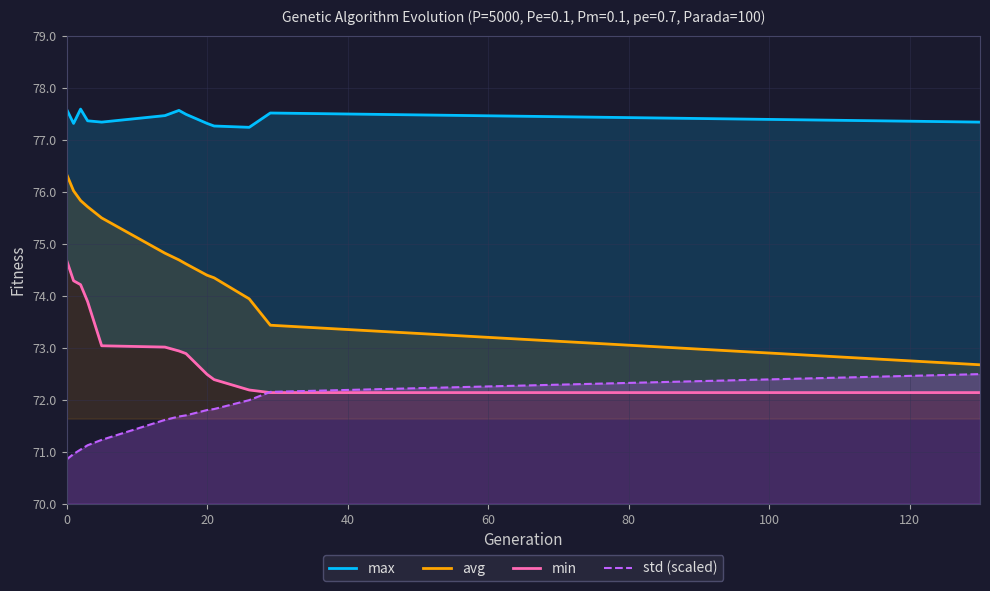

What is the approximate value of std (scaled) at 20?

71.8